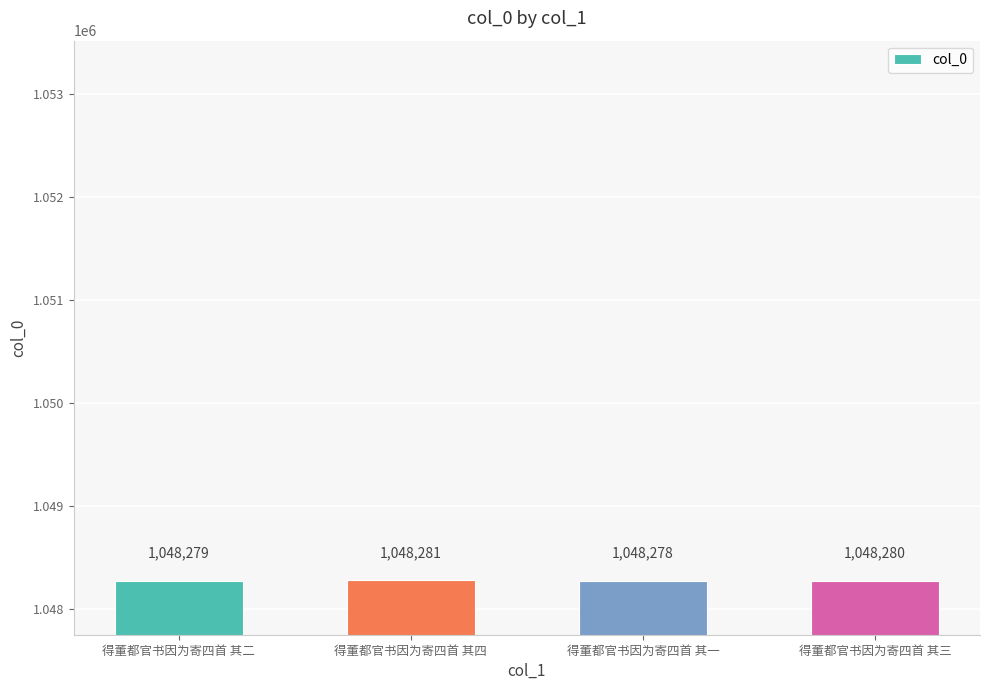

Reading left to right, what are all the values shown in this chart?

得董都官书因为寄四首 其二=1048279	得董都官书因为寄四首 其四=1048281	得董都官书因为寄四首 其一=1048278	得董都官书因为寄四首 其三=1048280